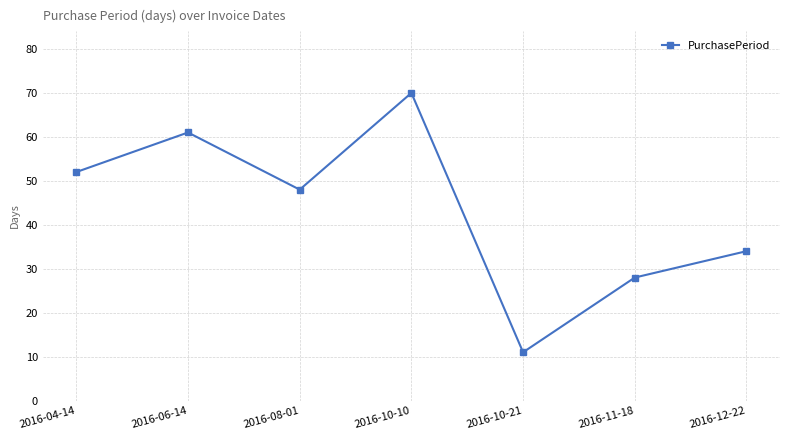

What is the average value?

43